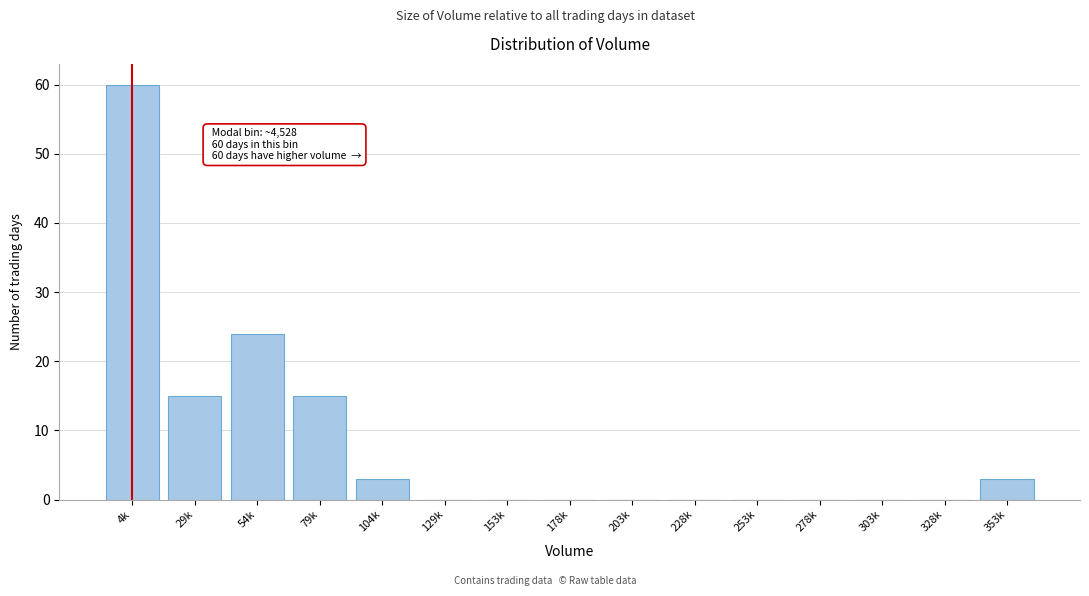

Reading left to right, what are all the values shown in this chart?

4k=60	29k=15	54k=24	79k=15	104k=3	129k=0	153k=0	178k=0	203k=0	228k=0	253k=0	278k=0	303k=0	328k=0	353k=3